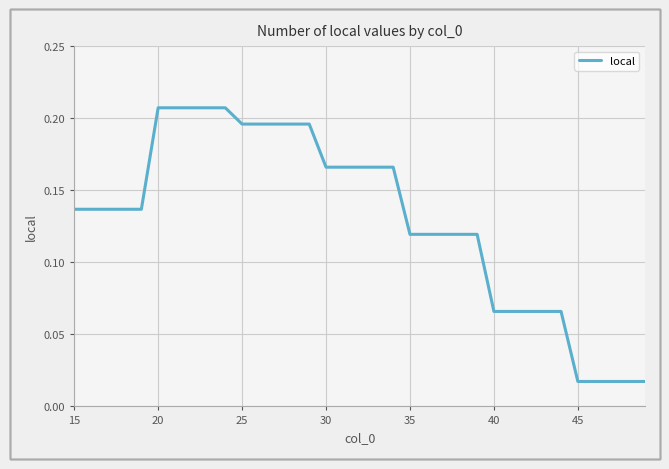

The value at 25 is 0.1. True or false?

False